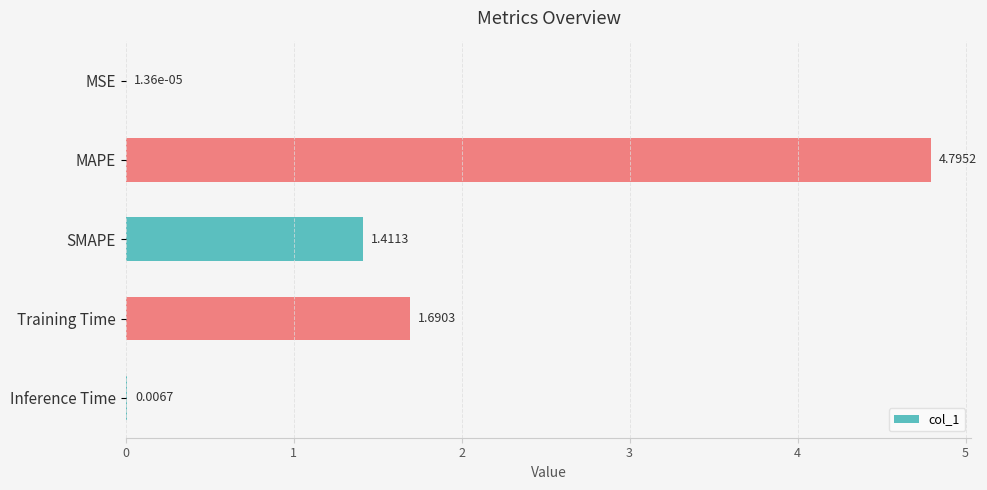

Where is the data nearest to the value 2?

Training Time